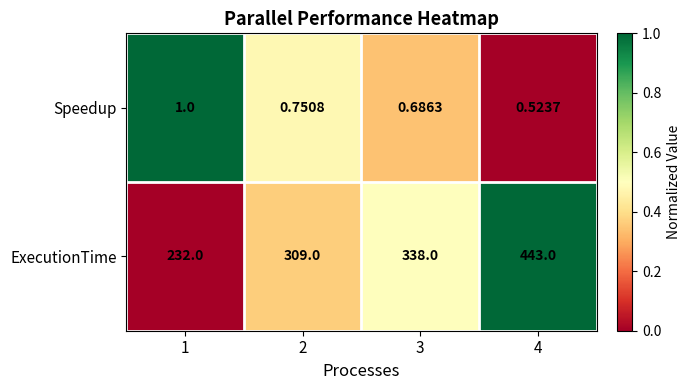

Which series has the largest total across all categories?

ExecutionTime